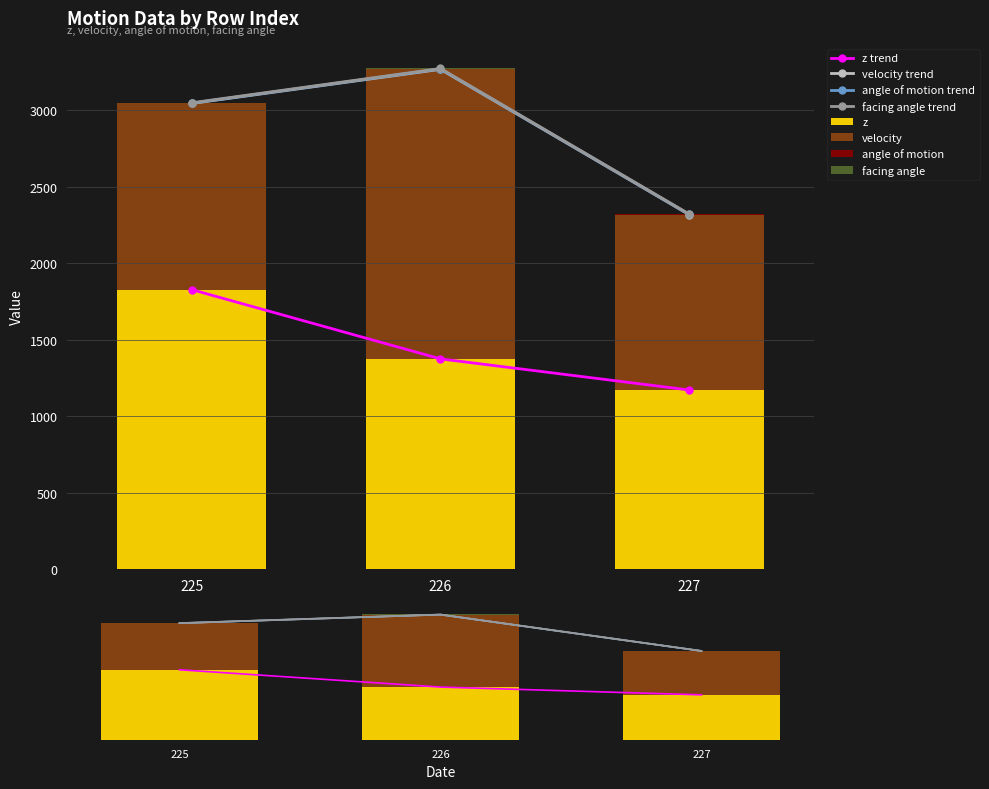

What is the total value across all series at 227?

2322.9